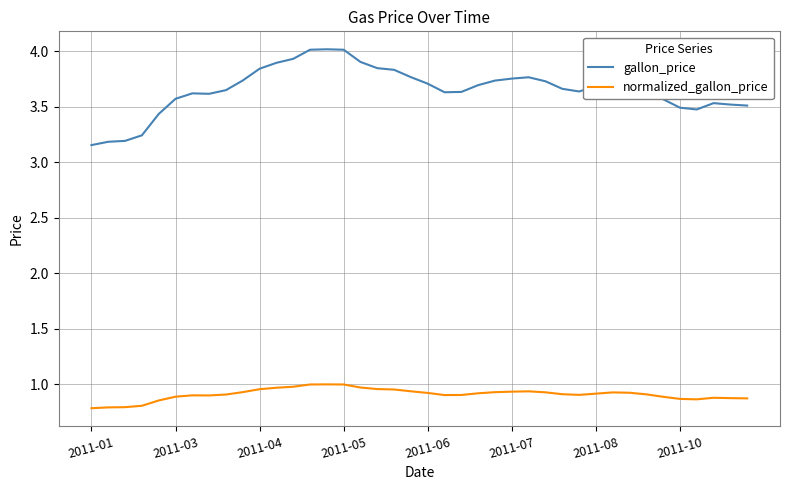

At how many categories does at least one series exceed 3?

40